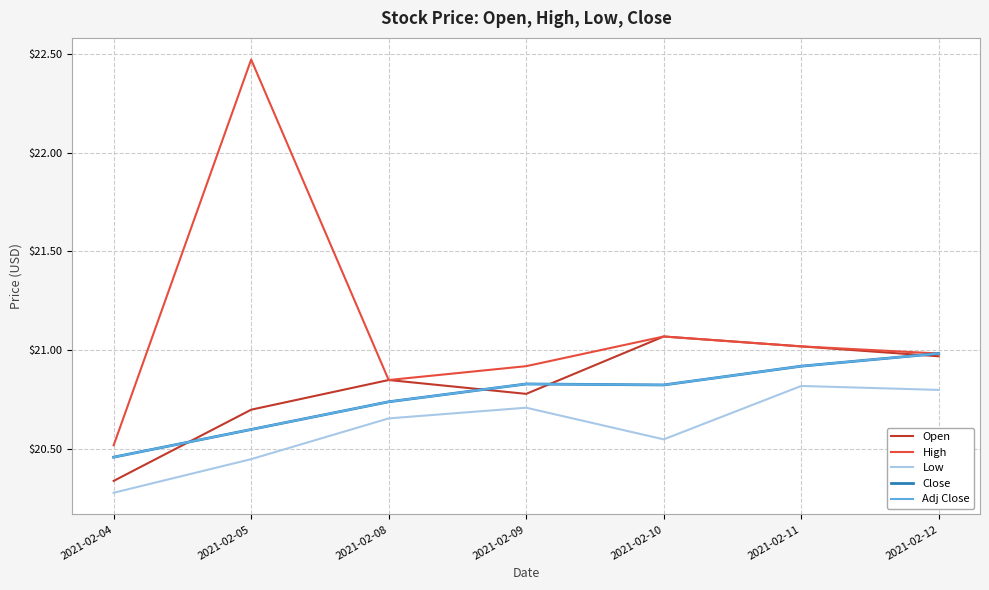

What is the difference between the second highest and second lowest values in the Low series?

0.3